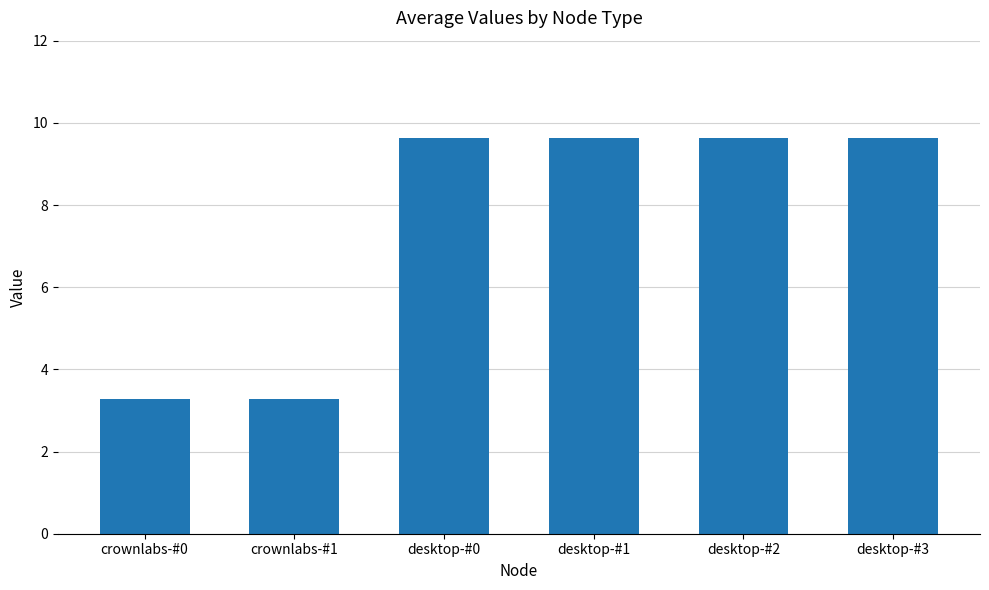

Does the chart contain any negative values?

No